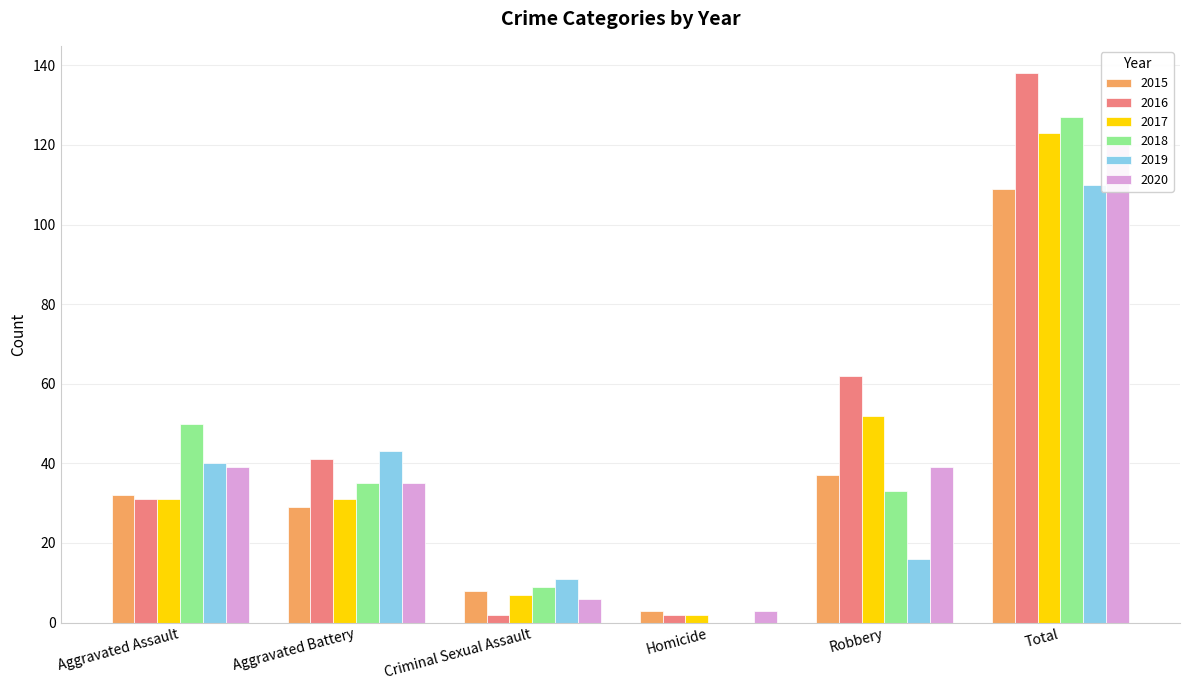

What is the difference between the highest and lowest values at Total?

29